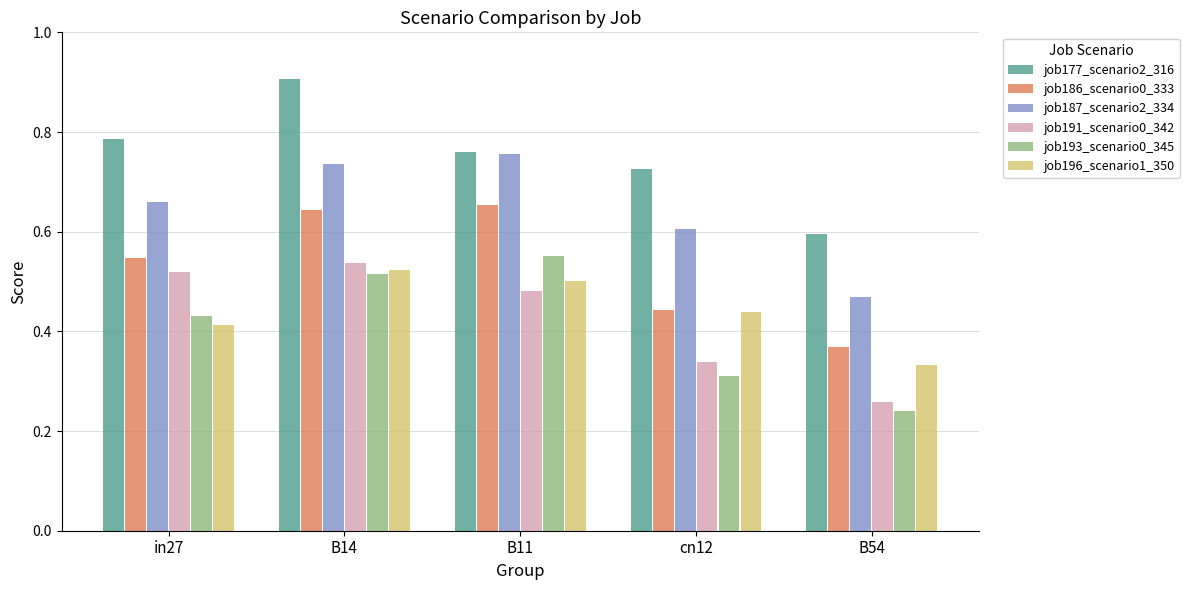

Which category has the highest value across all series?

B14